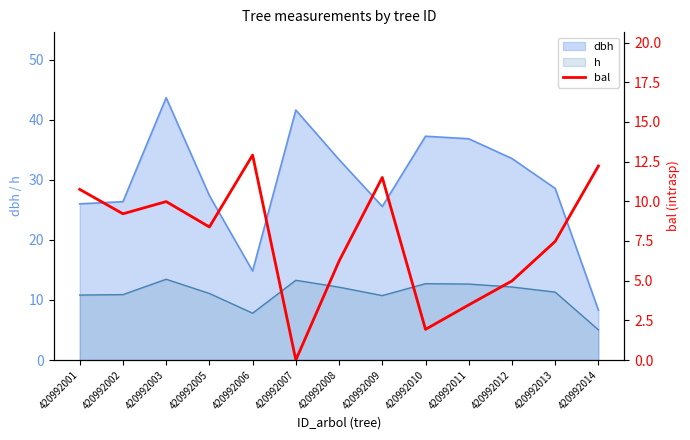

True or false: dbh and h intersect in this chart.

False